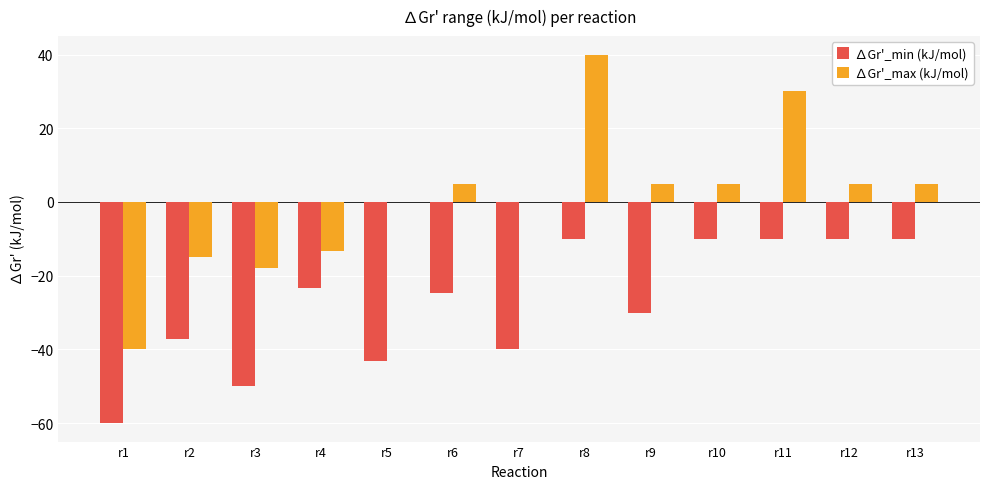

What is the approximate value of ∆Gr'_min (kJ/mol) at r4?

-23.2